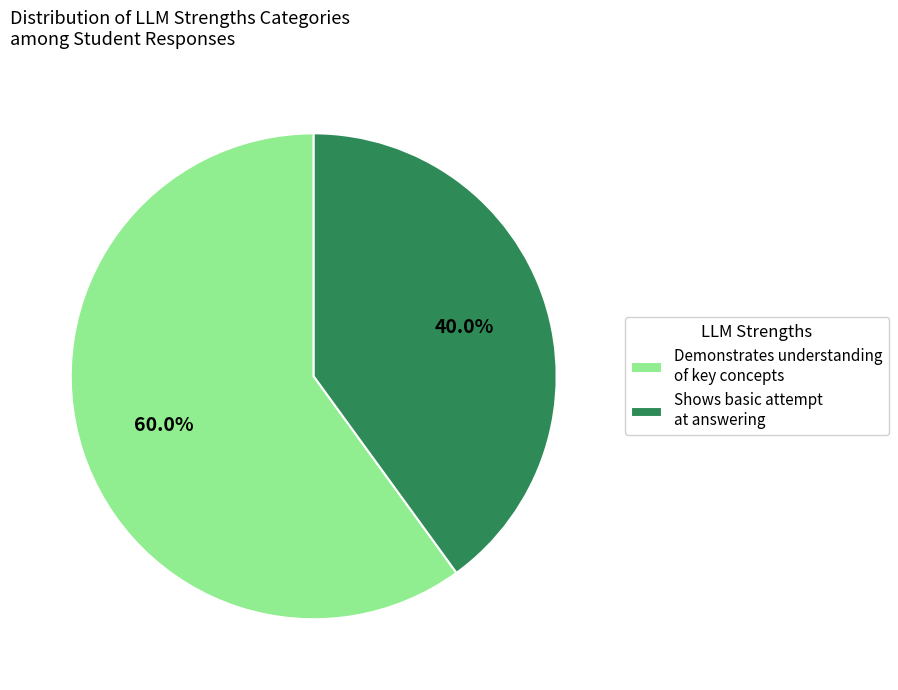

Between Demonstrates understanding of key concepts and Shows basic attempt at answering, which is larger?

Demonstrates understanding of key concepts